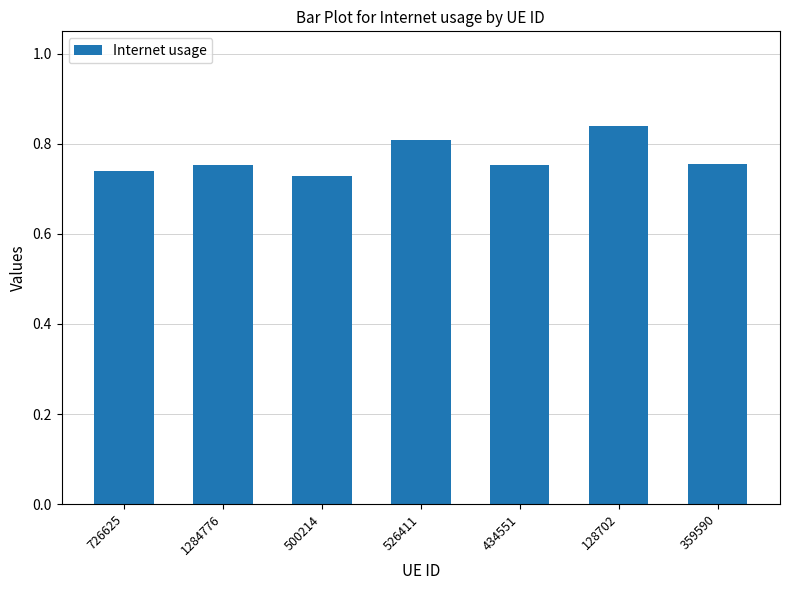

How many values are between 0 and 1?

7